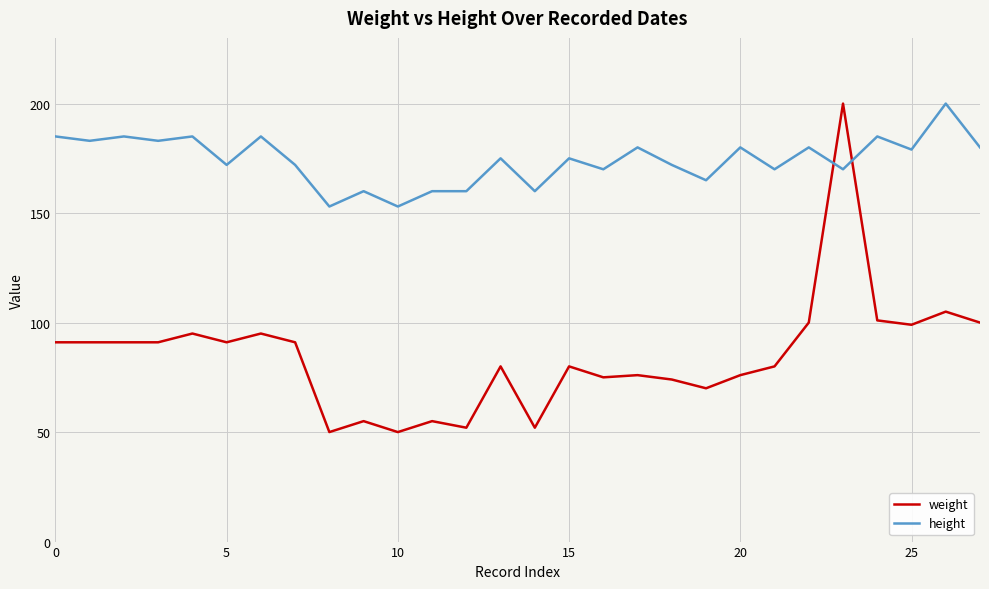

Which series has the widest spread of values?

weight